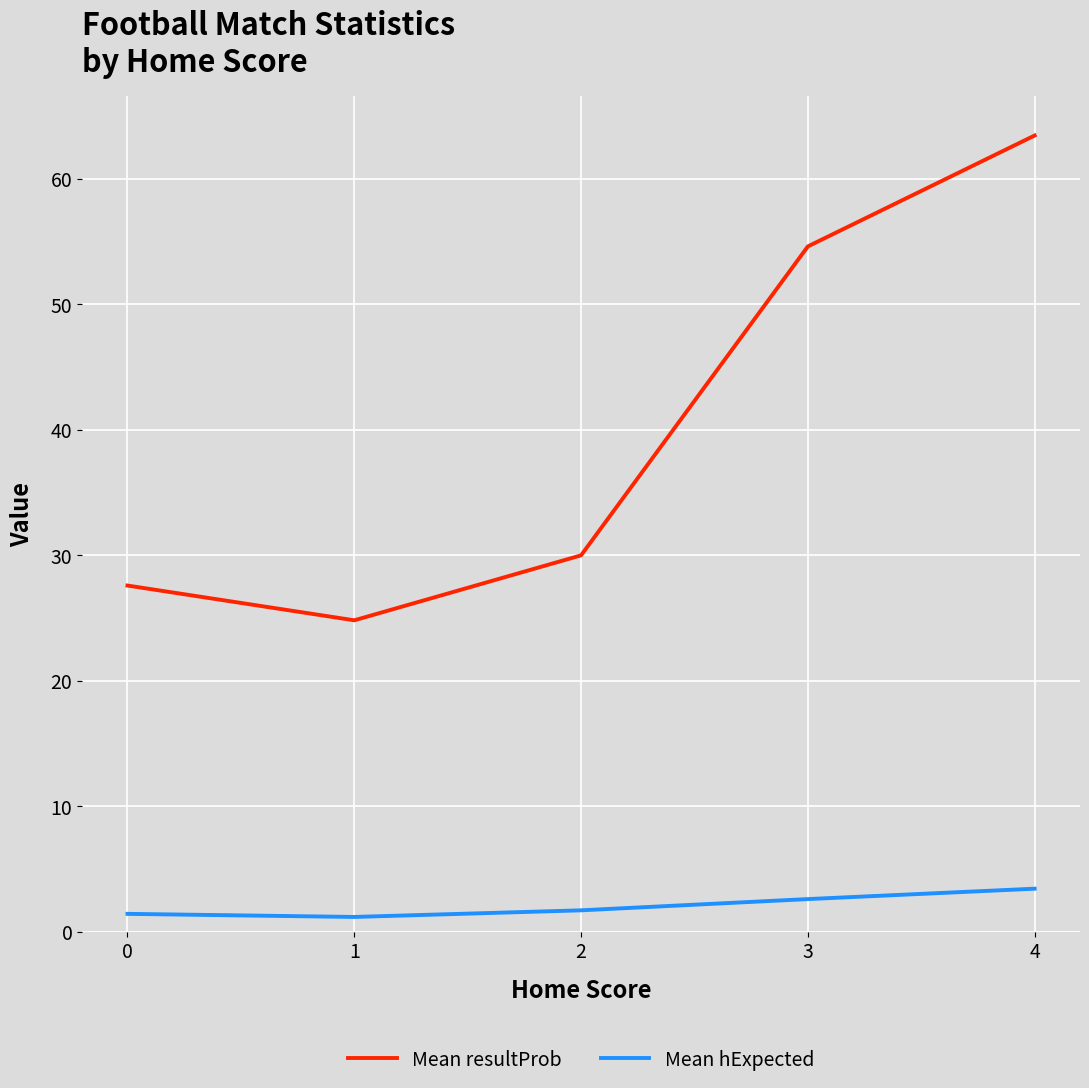

True or false: Mean hExpected and Mean resultProb intersect in this chart.

False